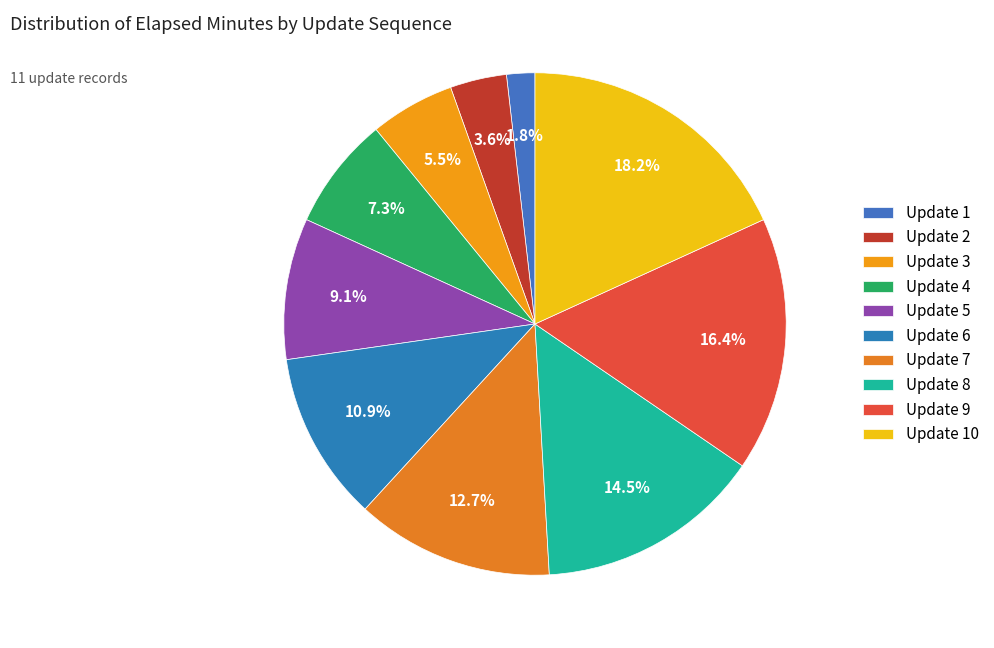

Does any single category account for the majority?

No